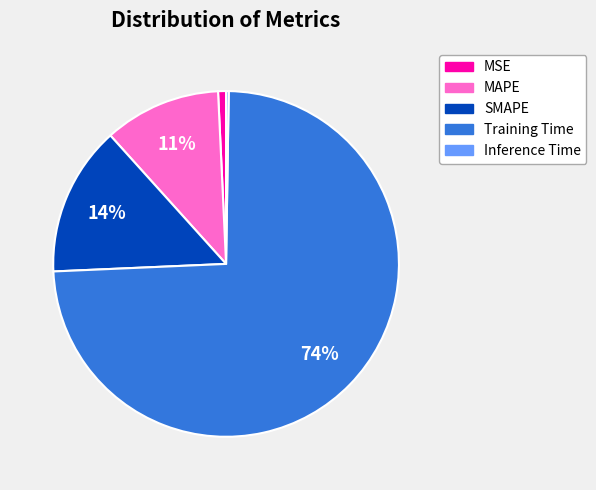

What is the largest slice in the pie chart?

Training Time